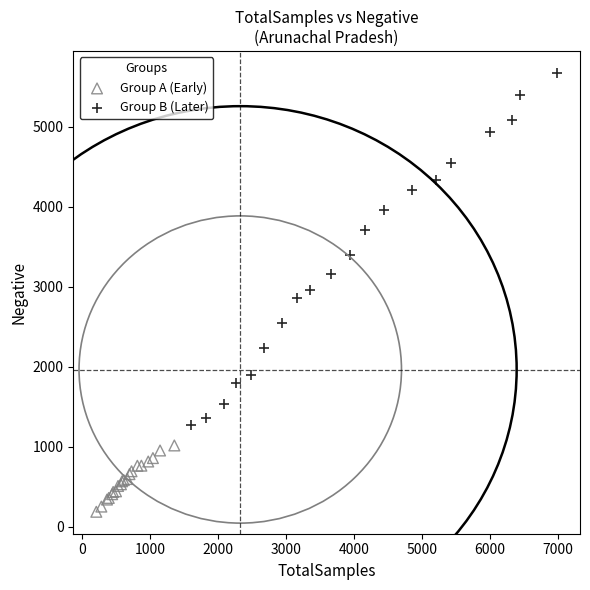

Which series reaches the minimum Y coordinate?

Group A (Early)